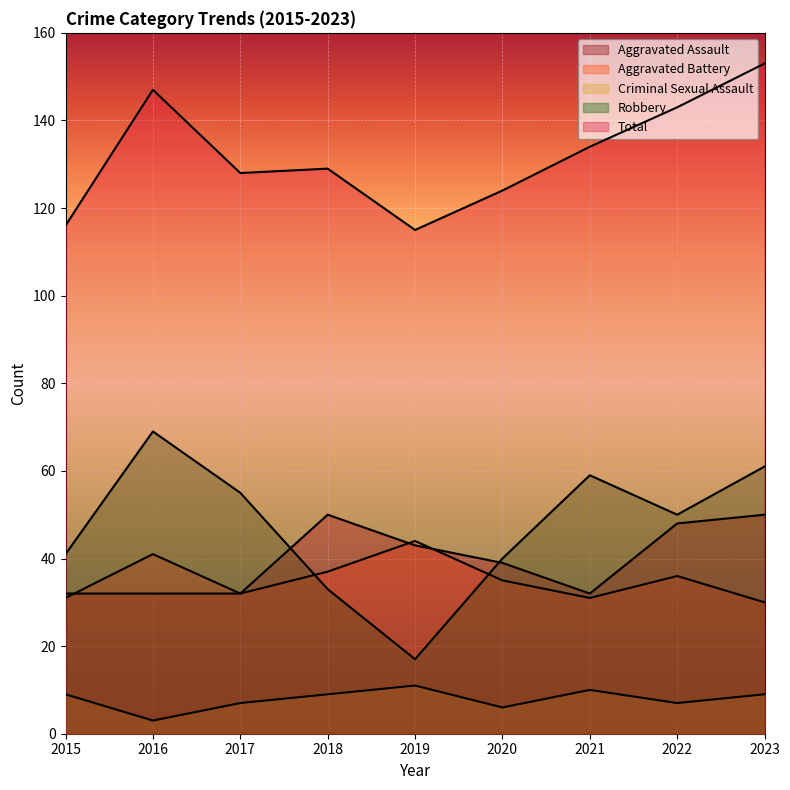

List the series in order of their peak value, highest first.

Total, Robbery, Aggravated Assault, Aggravated Battery, Criminal Sexual Assault